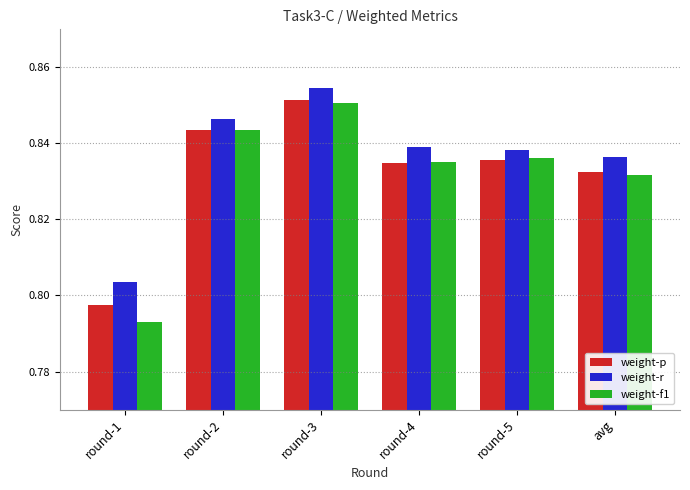

Is the value of weight-r at round-4 greater than the value of weight-p at round-3?

No